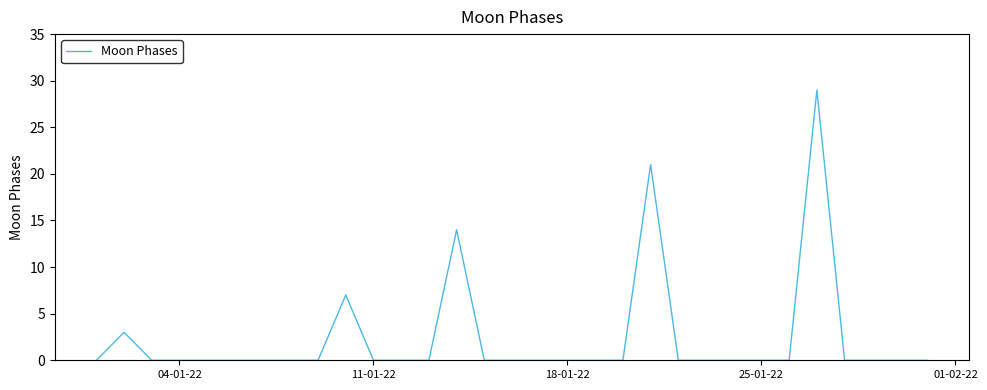

What is the greatest value displayed?

29